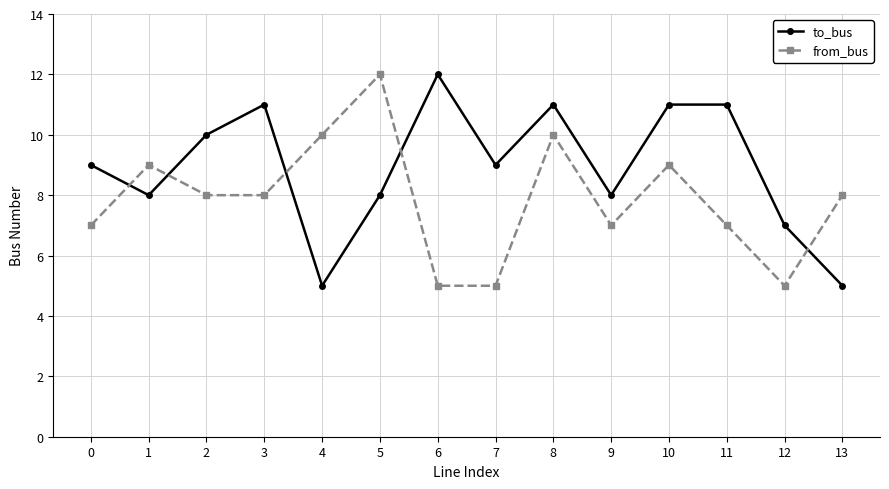

How many distinct data groups are displayed?

2